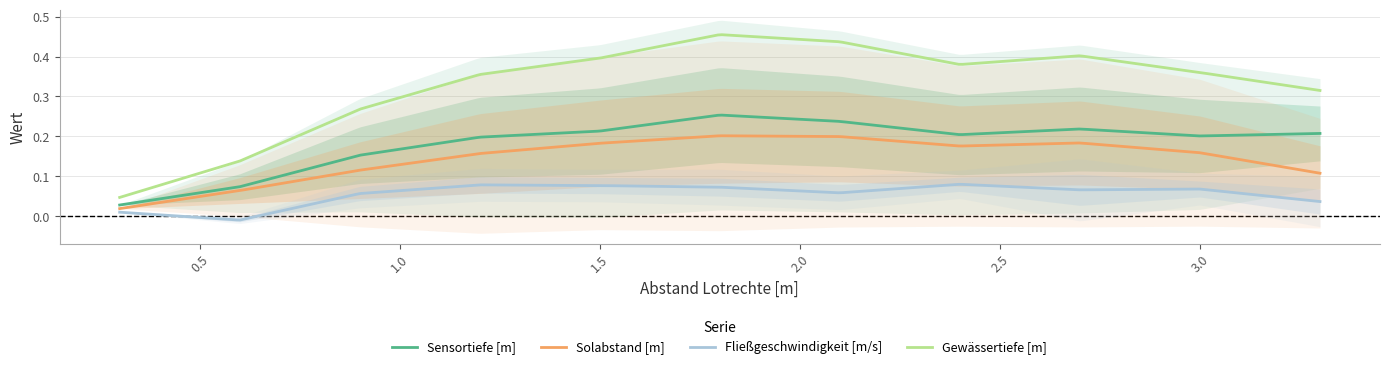

True or false: Gewässertiefe [m] and Sensortiefe [m] cross at least once.

False